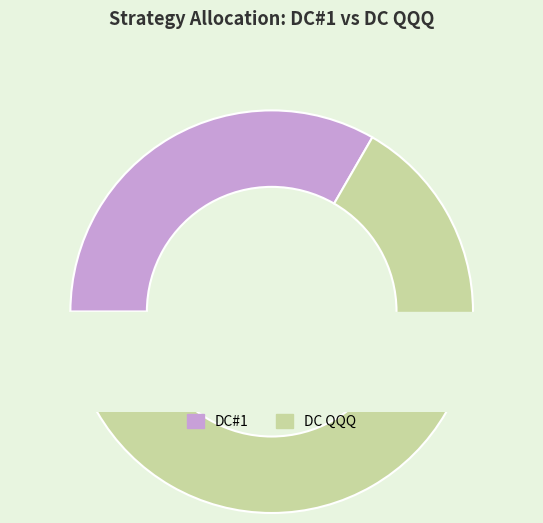

Do DC QQQ and DC#1 together represent more than half of the pie?

Yes